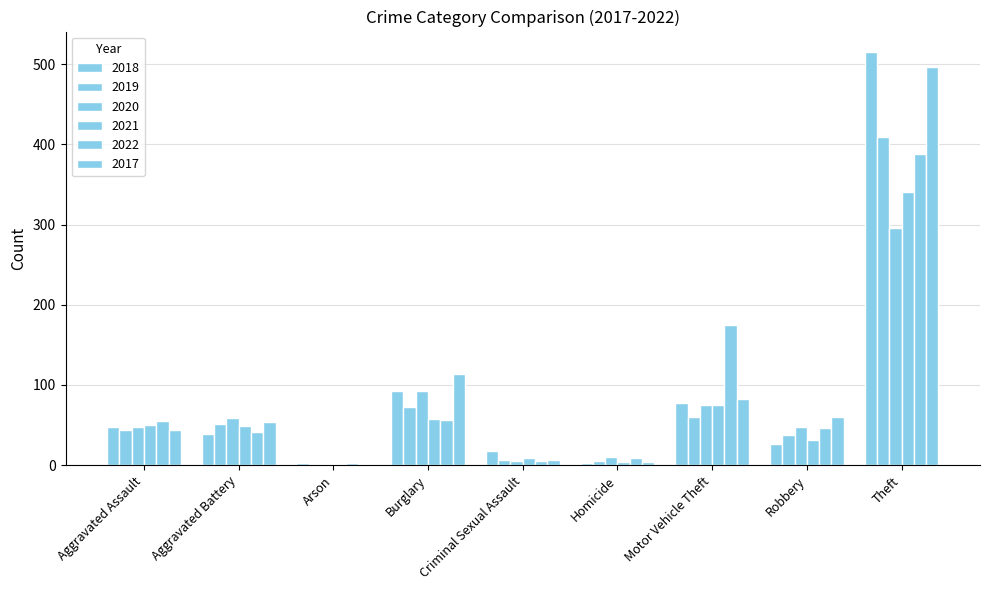

How many groups of bars are there?

9